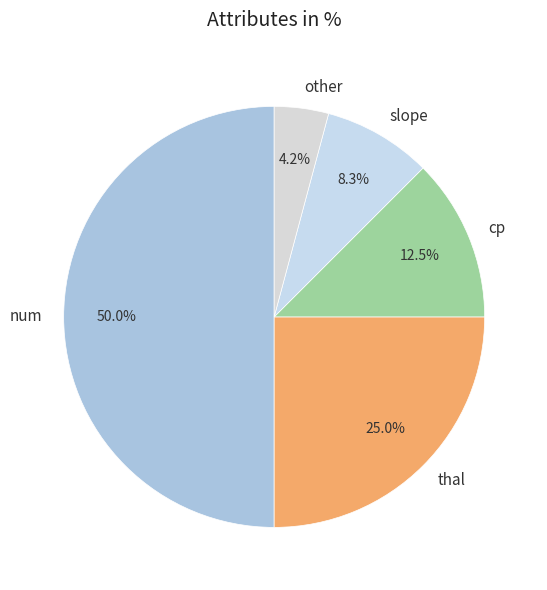

Which category has the smallest portion of the pie?

other